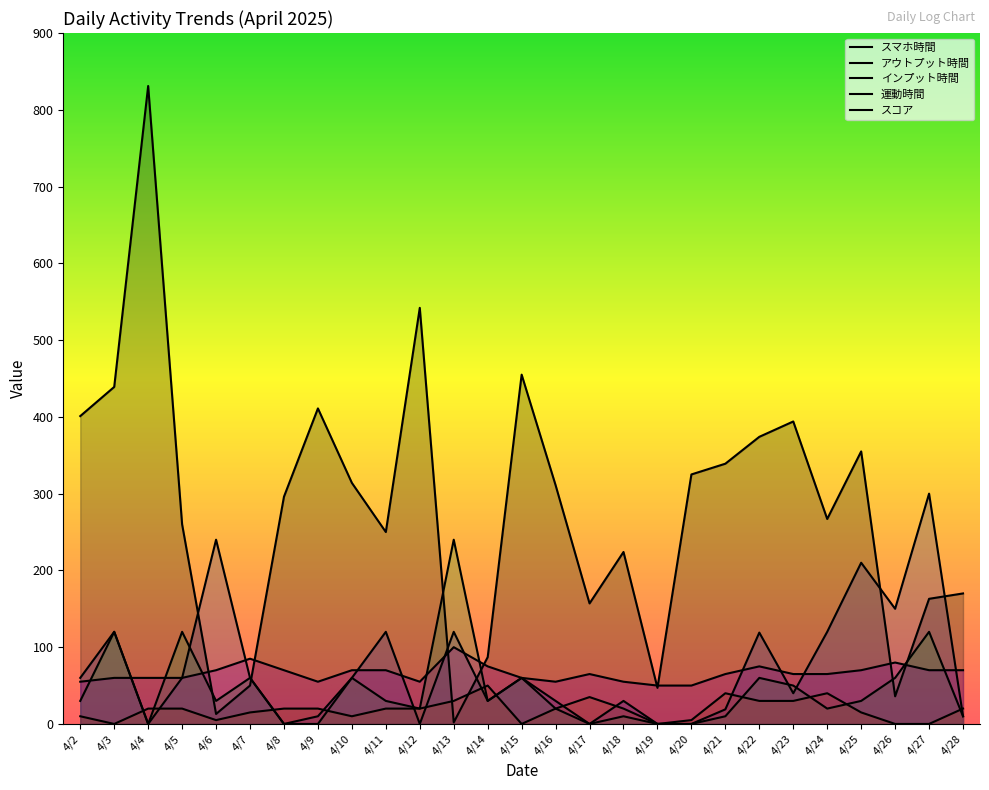

What is the value of the 運動時間 point at the 13th from the left?

50